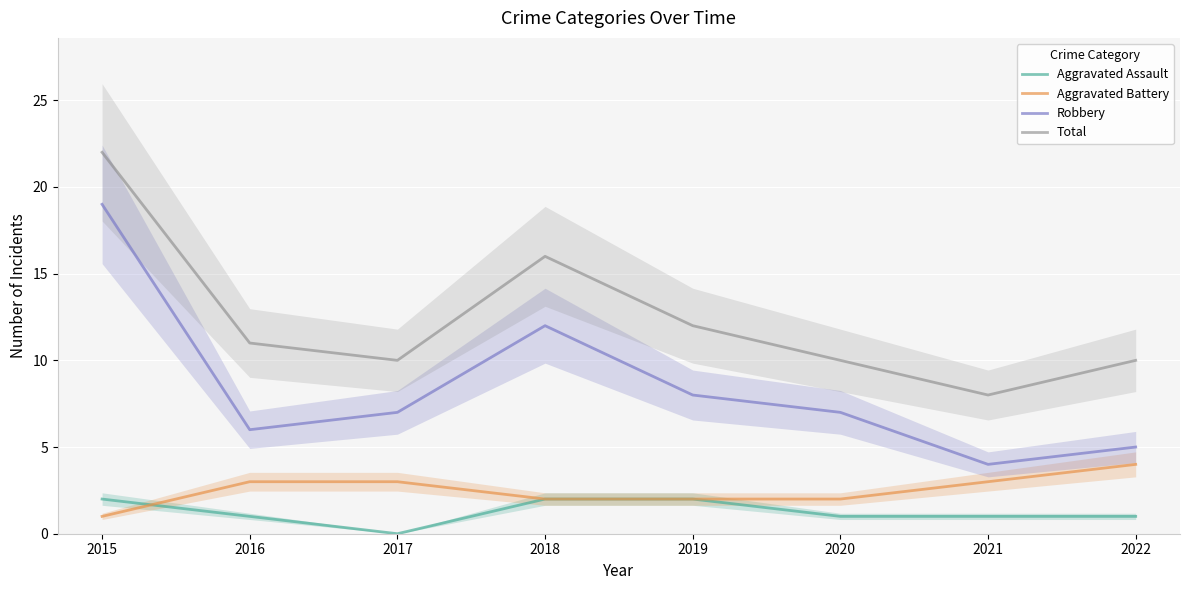

Rank the categories by Total value from highest to lowest.

2015, 2018, 2019, 2016, 2017, 2020, 2022, 2021